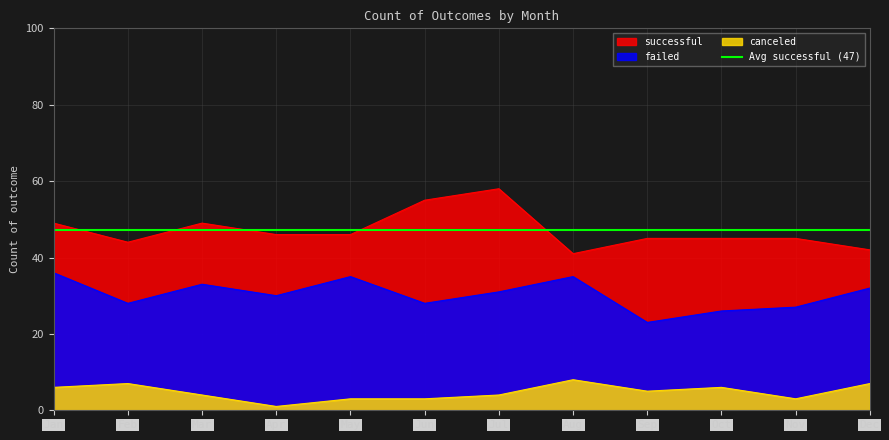

Which series has the widest spread of values?

successful